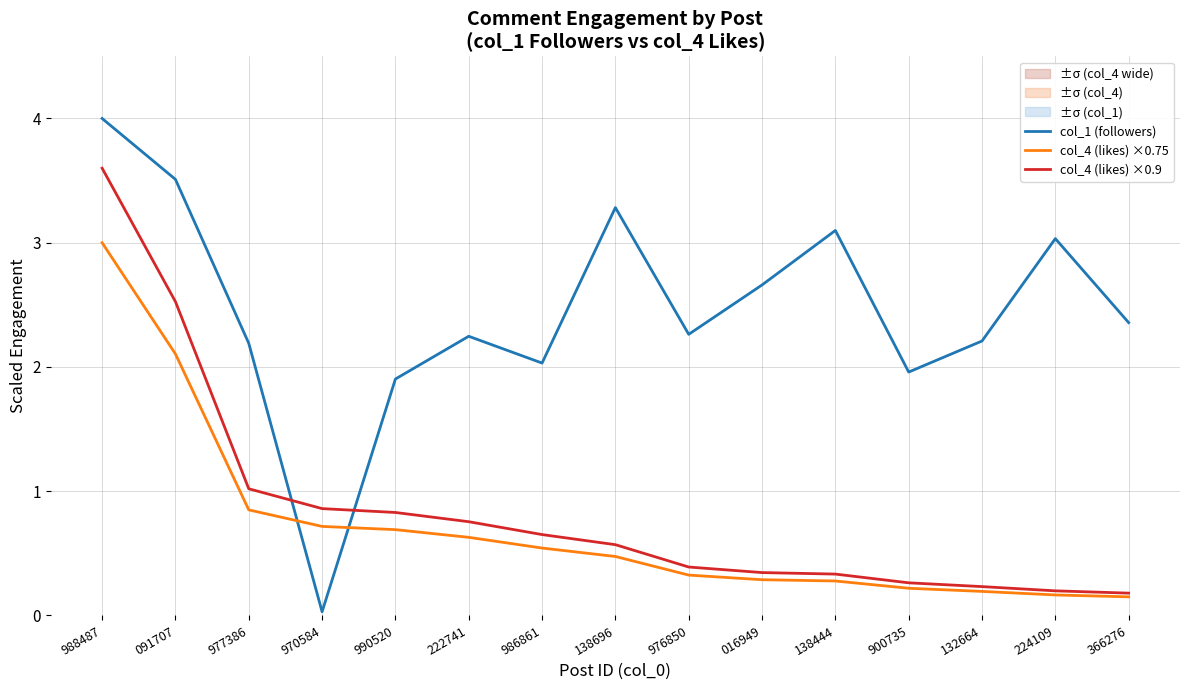

Does the chart display data point markers on the line(s)?

No